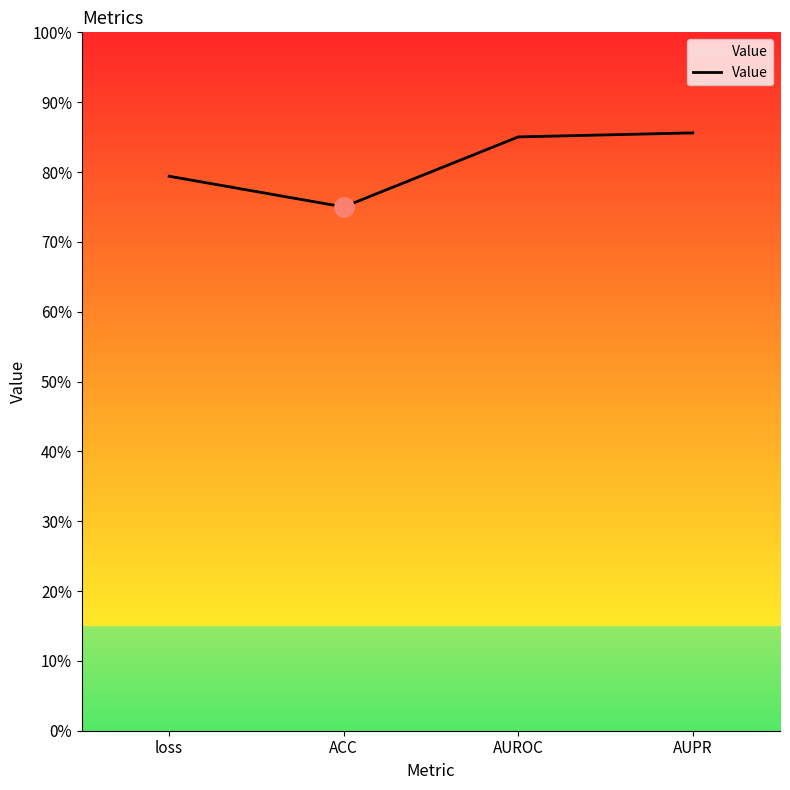

What position from the left is loss?

1